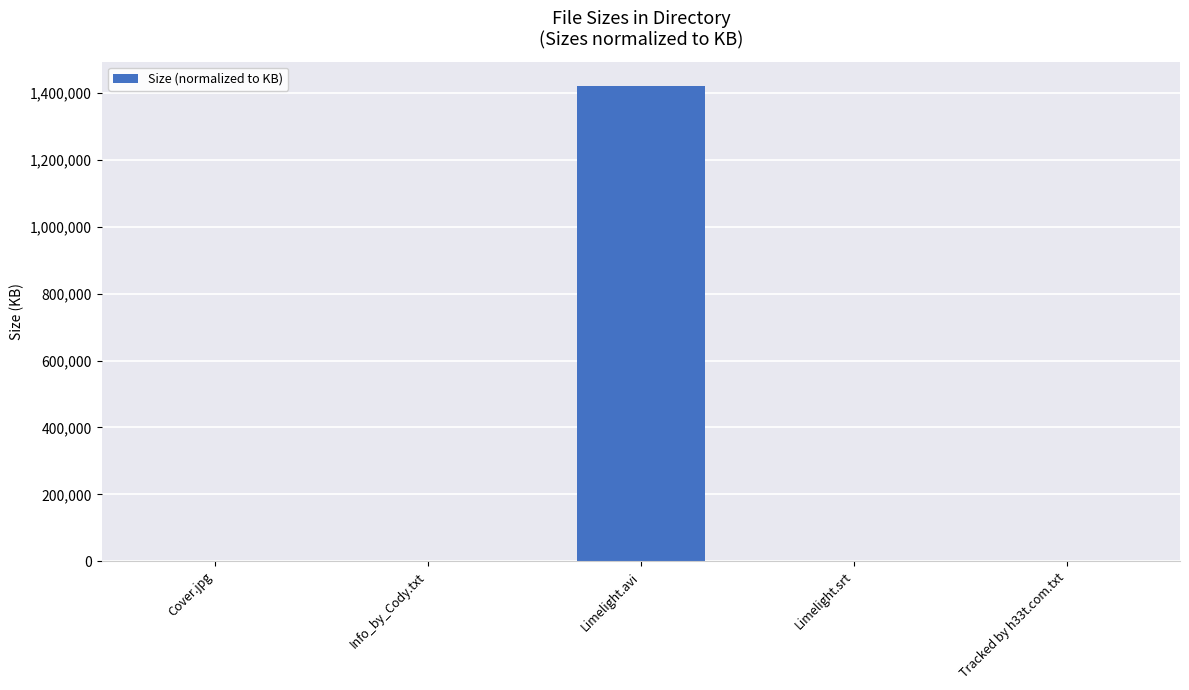

Between Cover.jpg and Limelight.avi, which is larger?

Limelight.avi